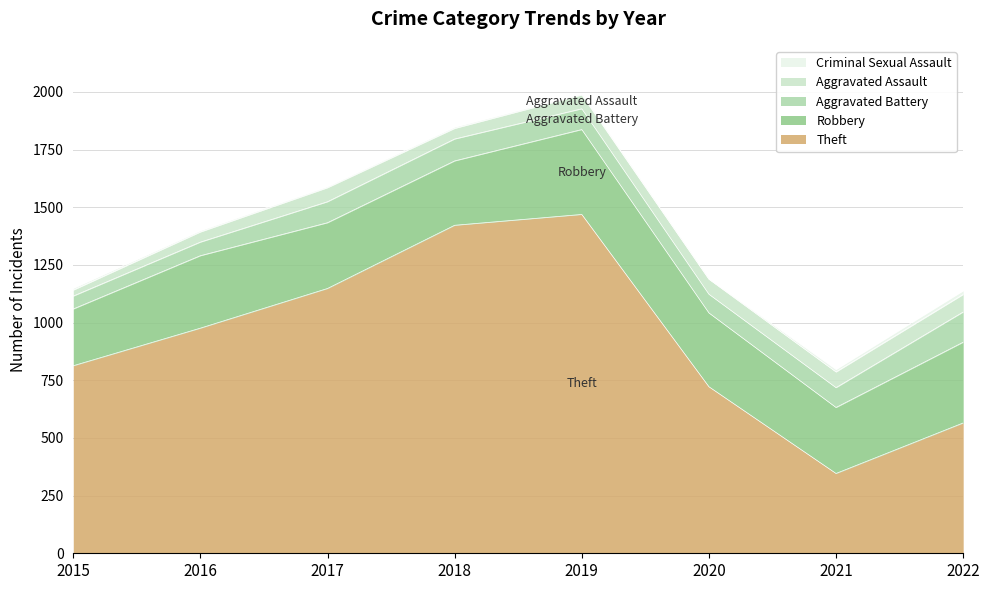

Reading right to left, extract all data points from this chart.

Theft: 2022=565	2021=346	2020=722	2019=1469	2018=1422	2017=1148	2016=976	2015=813
Robbery: 2022=350	2021=286	2020=320	2019=368	2018=279	2017=285	2016=314	2015=246
Aggravated Battery: 2022=131	2021=86	2020=81	2019=90	2018=95	2017=91	2016=59	2015=56
Aggravated Assault: 2022=76	2021=68	2020=65	2019=60	2018=46	2017=61	2016=44	2015=26
Criminal Sexual Assault: 2022=16	2021=11	2020=1	2019=4	2018=6	2017=5	2016=6	2015=8